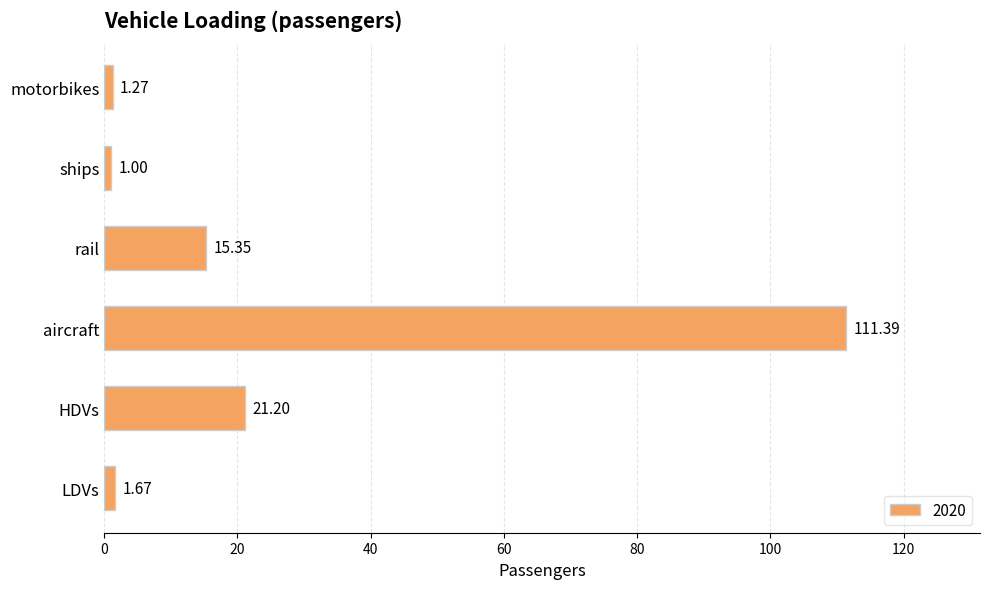

The chart shows a value of 111.4 at aircraft. True or false?

True